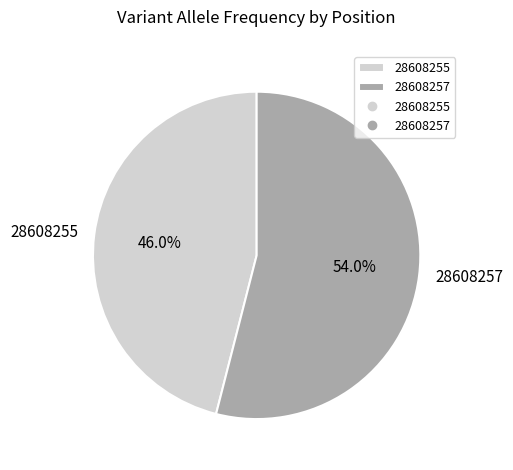

How many segments does this pie chart have?

2